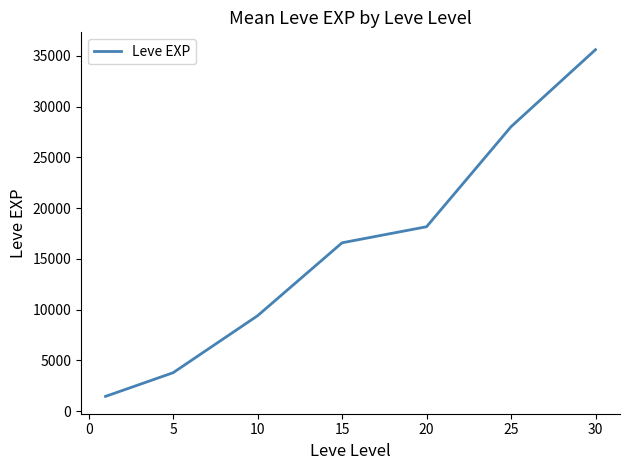

What is the minimum value shown in the chart?

1449.3